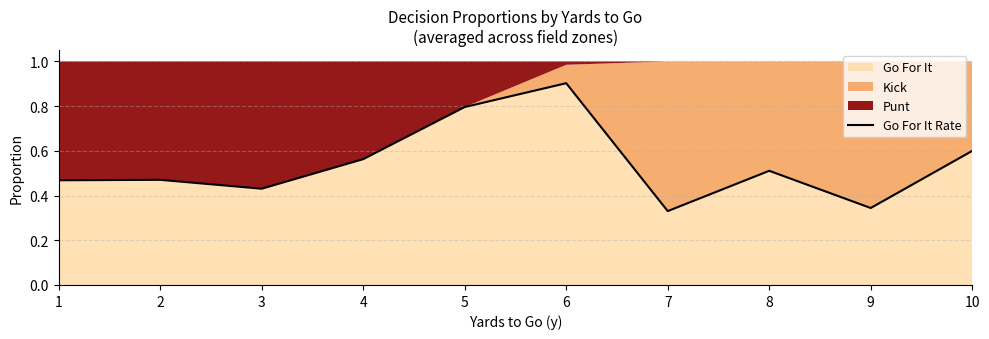

Rank the categories by value from highest to lowest.

6, 5, 10, 4, 8, 2, 1, 3, 9, 7